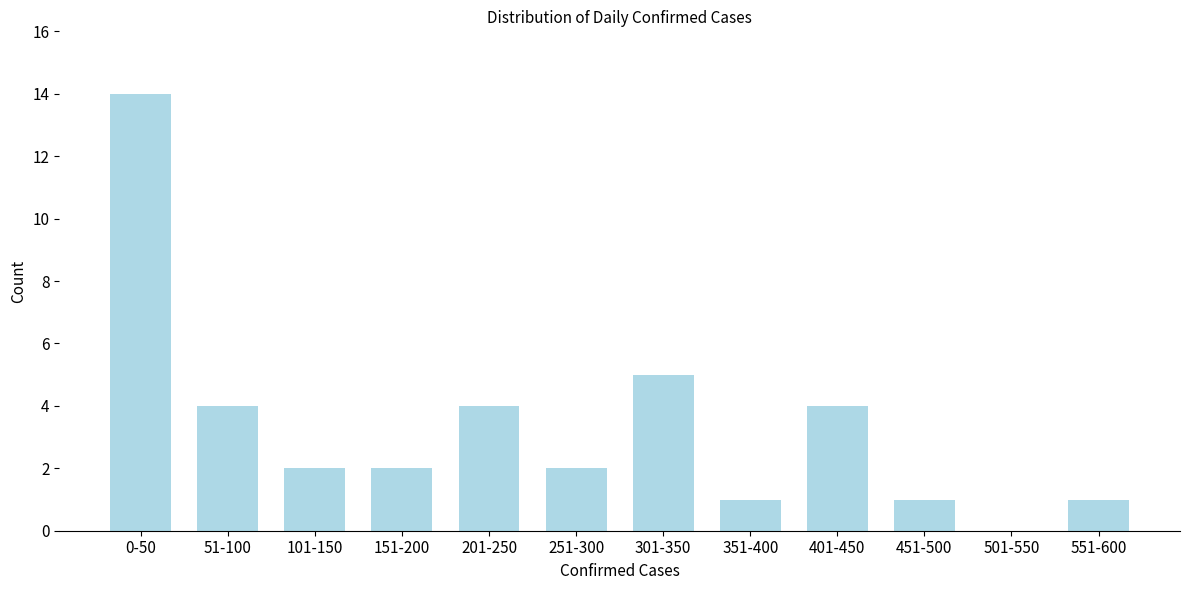

Reading left to right, extract all data points from this chart.

0-50=14	51-100=4	101-150=2	151-200=2	201-250=4	251-300=2	301-350=5	351-400=1	401-450=4	451-500=1	501-550=0	551-600=1